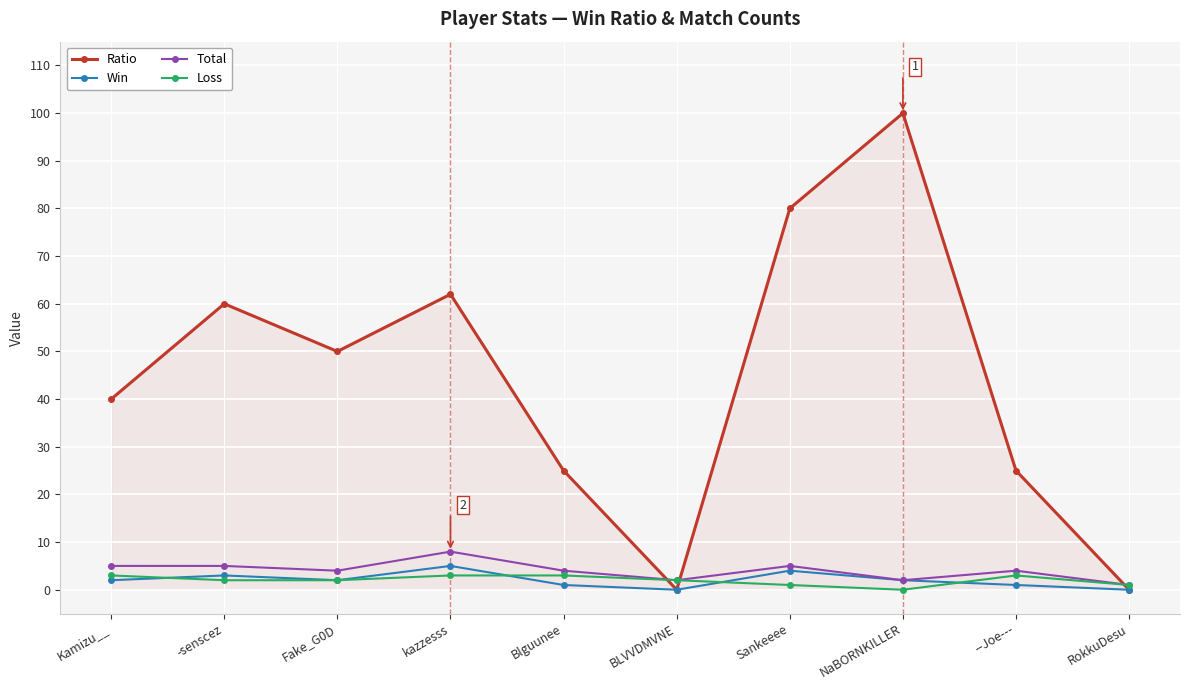

Which label corresponds to the largest value in the chart?

NaBORNKILLER